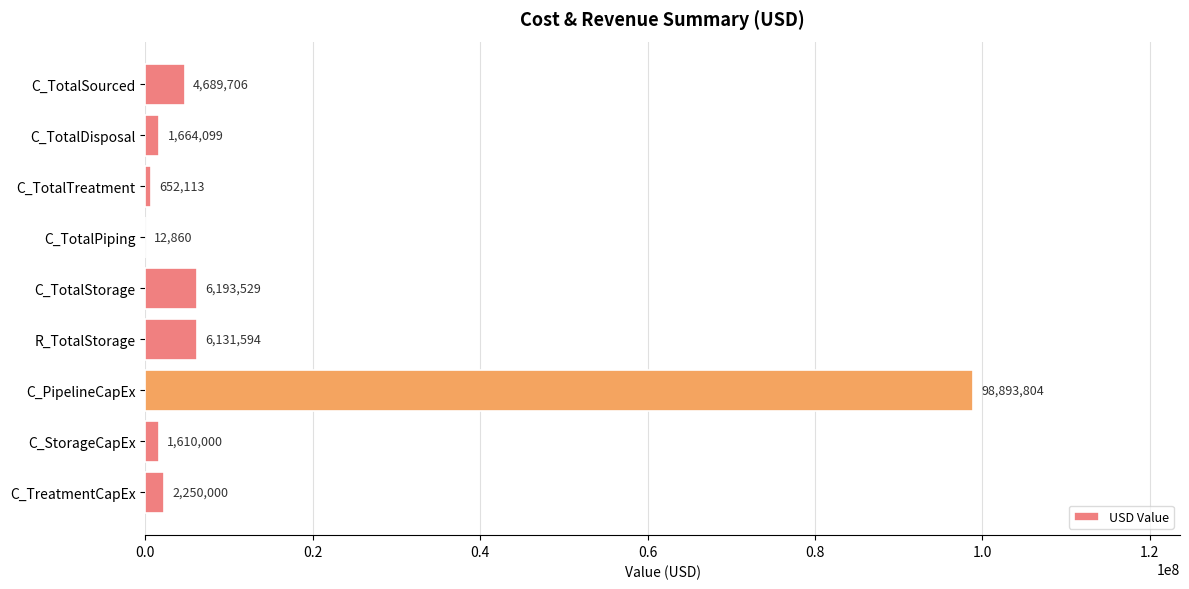

True or false: the data shows 1664099.3 at C_TotalDisposal.

True